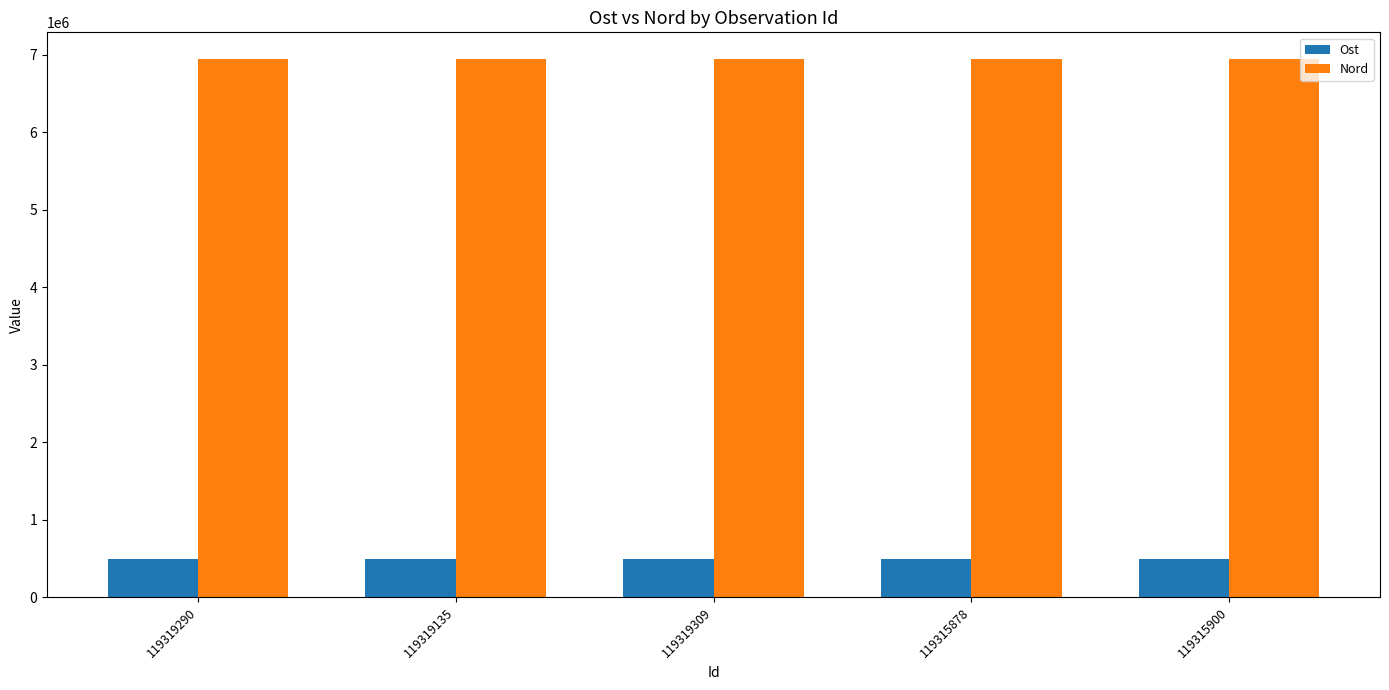

List the series in order of their overall mean, highest first.

Nord, Ost